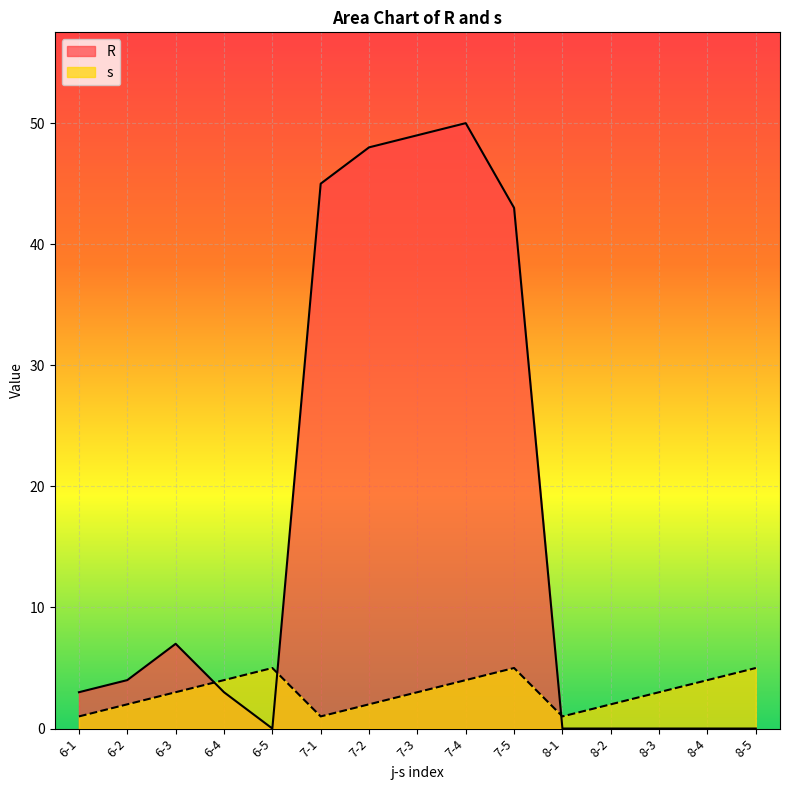

List the series in order of their peak value, lowest first.

s, R